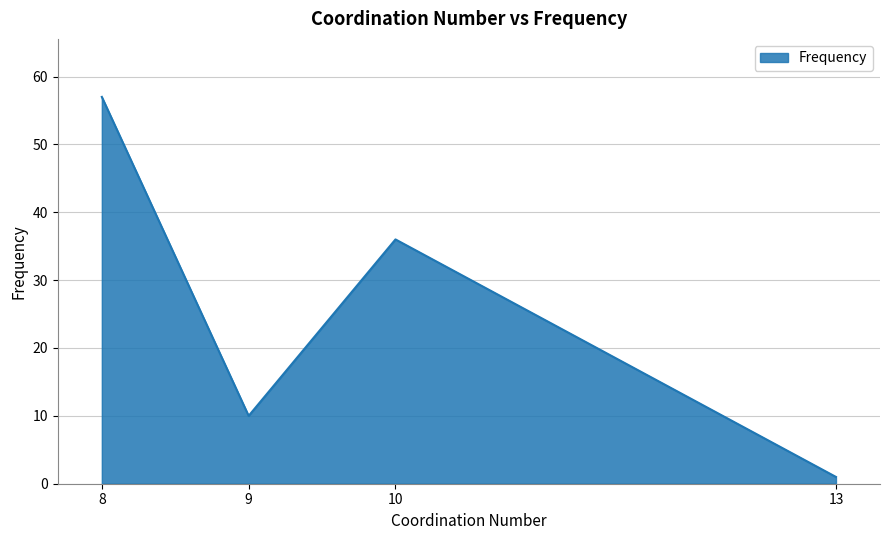

Is it true that the value at 10 is 58?

False